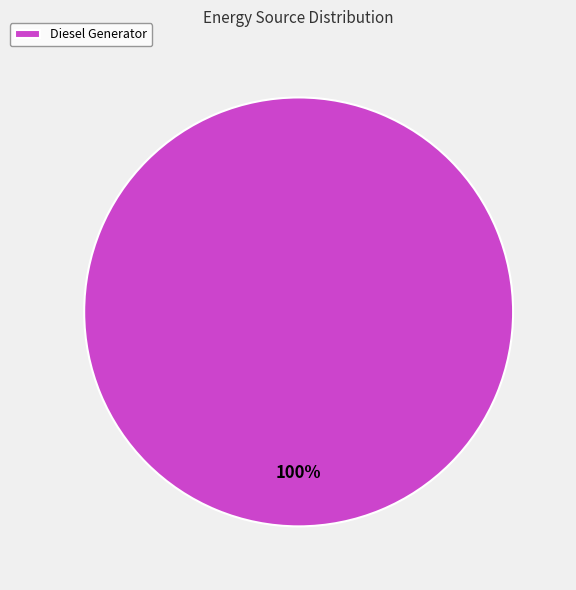

Rank the categories by value from highest to lowest.

Diesel Generator